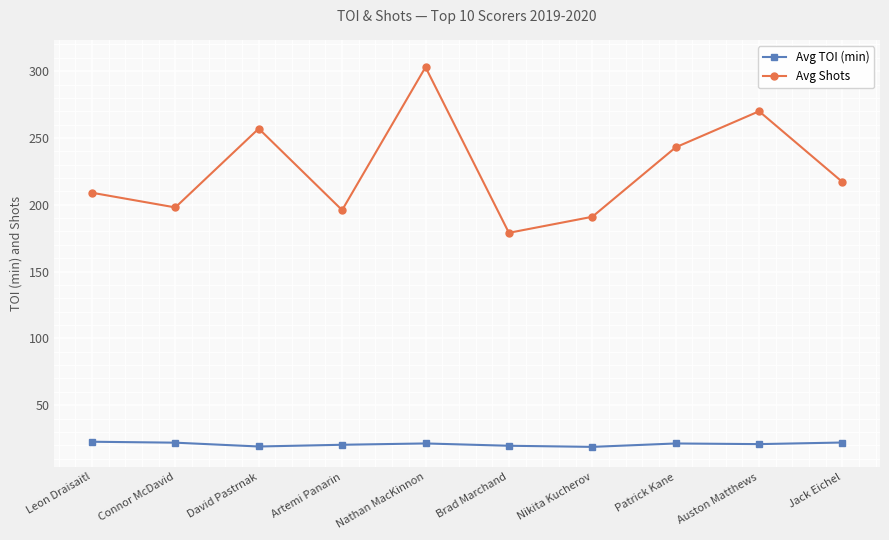

What position from the right is Connor McDavid?

9